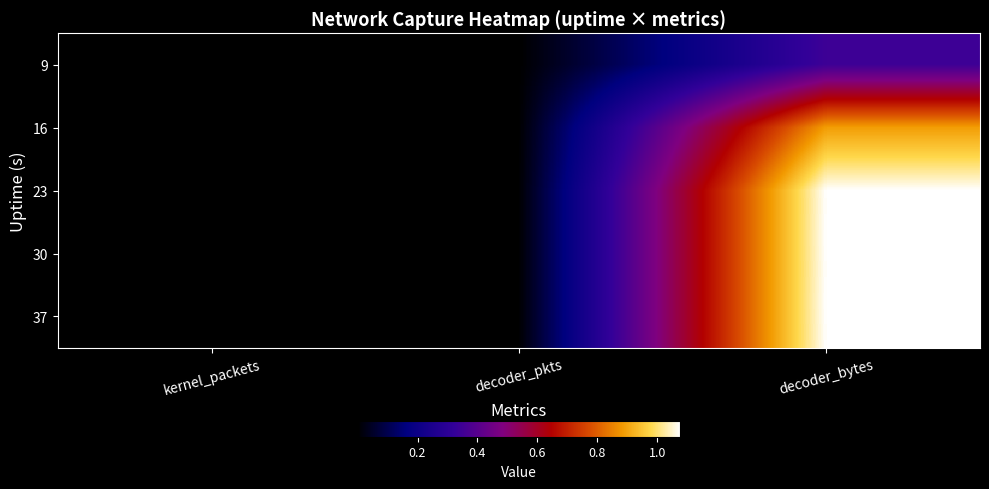

Reading left to right, list all the values displayed in this chart.

9: kernel_packets=30464	decoder_pkts=30572	decoder_bytes=34565454
16: kernel_packets=74324	decoder_pkts=79743	decoder_bytes=88898854
23: kernel_packets=92258	decoder_pkts=96539	decoder_bytes=107650217
30: kernel_packets=92258	decoder_pkts=96539	decoder_bytes=107650217
37: kernel_packets=96539	decoder_pkts=96539	decoder_bytes=107650217